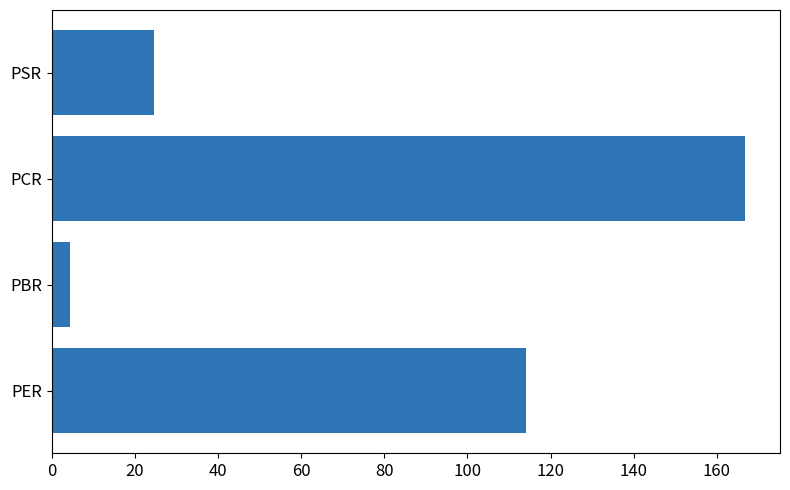

Rank the categories by value from highest to lowest.

PCR, PER, PSR, PBR